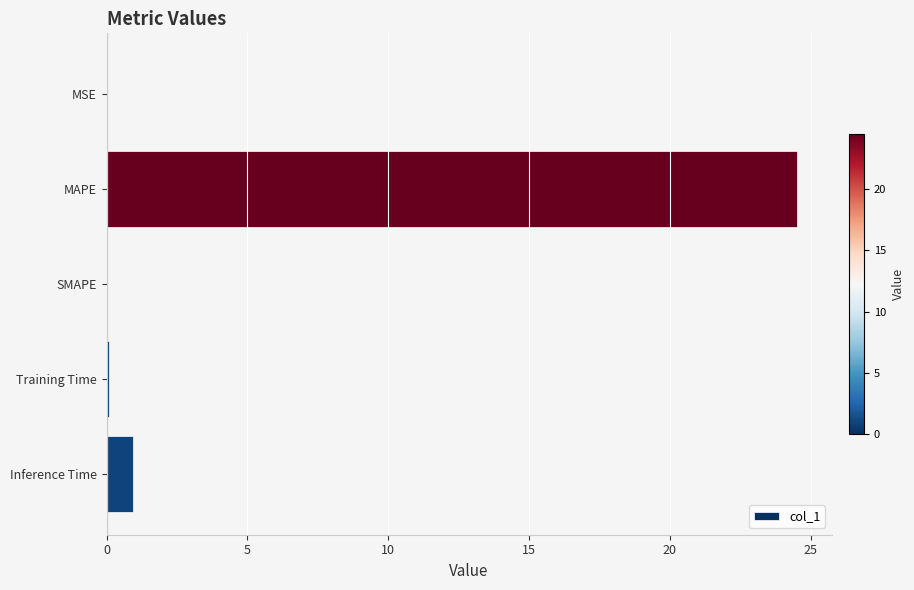

Count the number of categories in the chart.

5